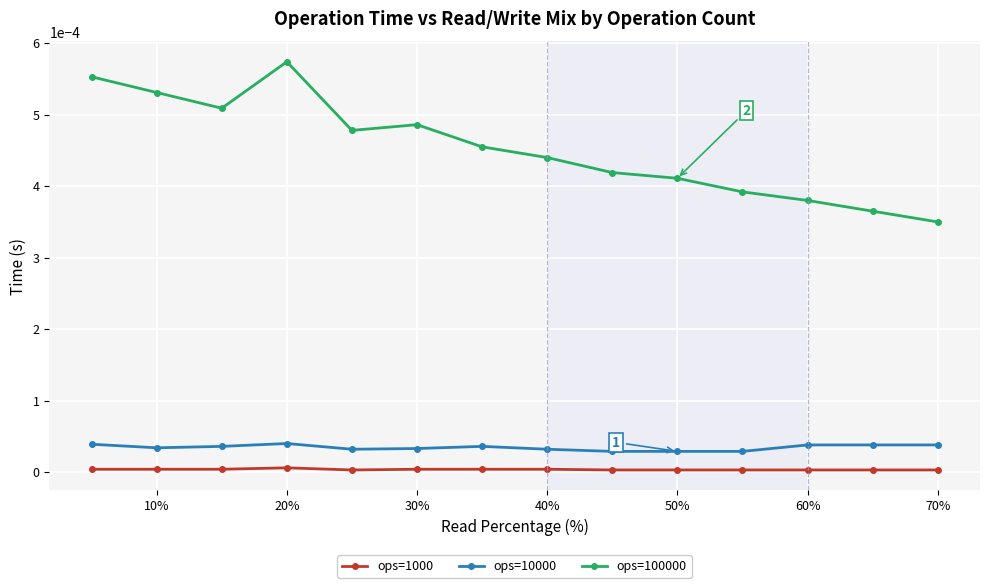

List the series in order of their peak value, lowest first.

ops=1000, ops=10000, ops=100000